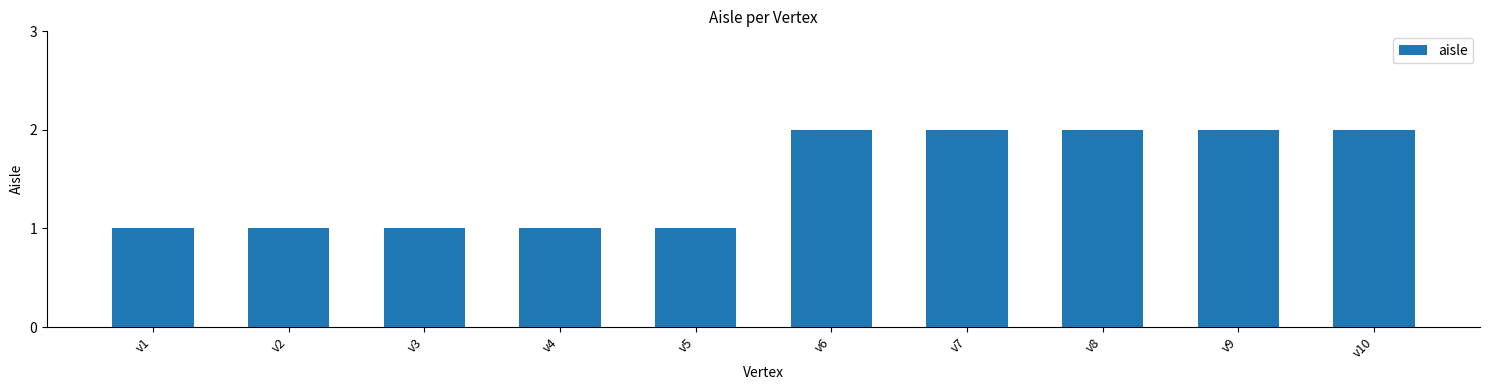

What value does the data have at v8?

2